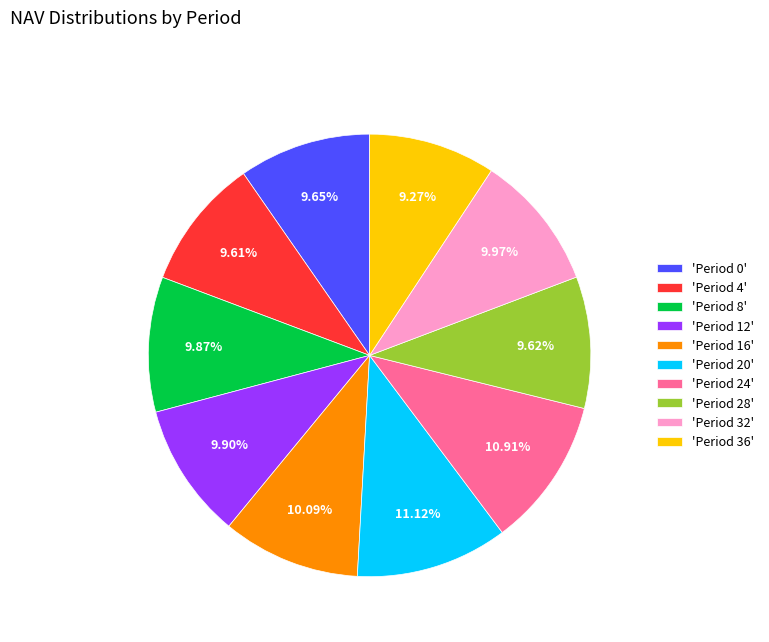

What is the ratio of the value at 'Period 32' to the value at 'Period 24'?

0.9